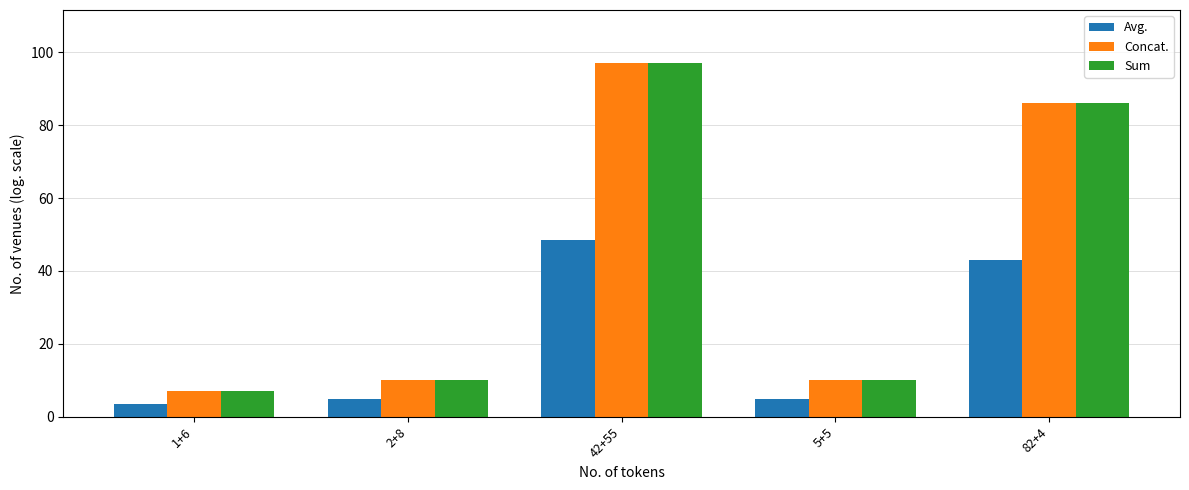

Is the value of Sum at 82+4 greater than the value of Avg. at 42+55?

Yes